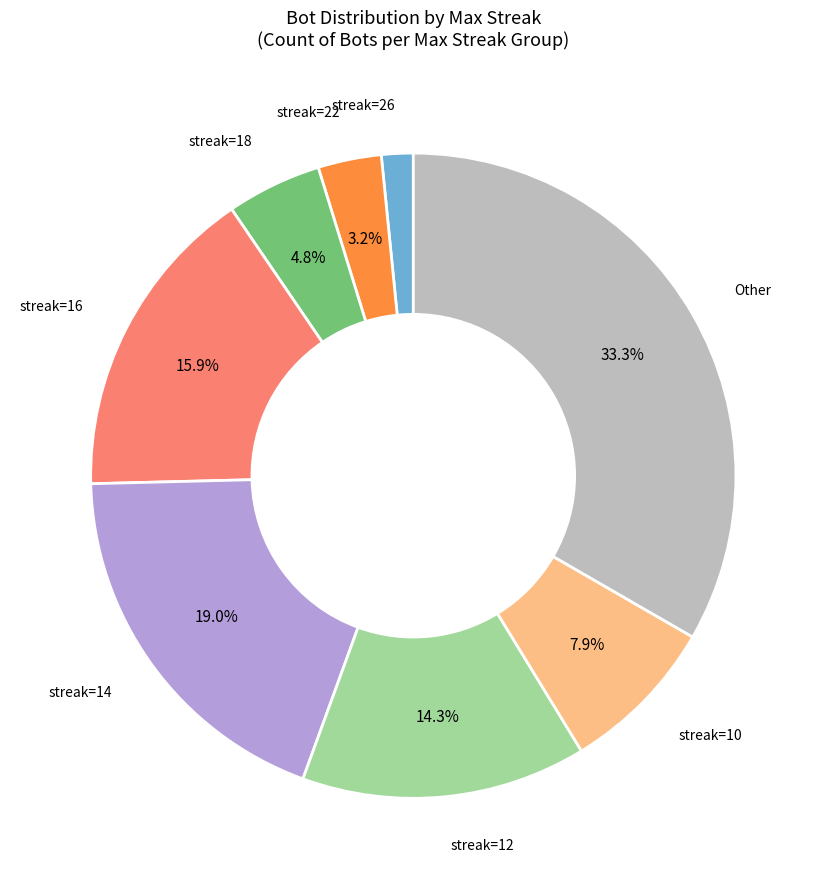

Does any single category account for the majority?

No